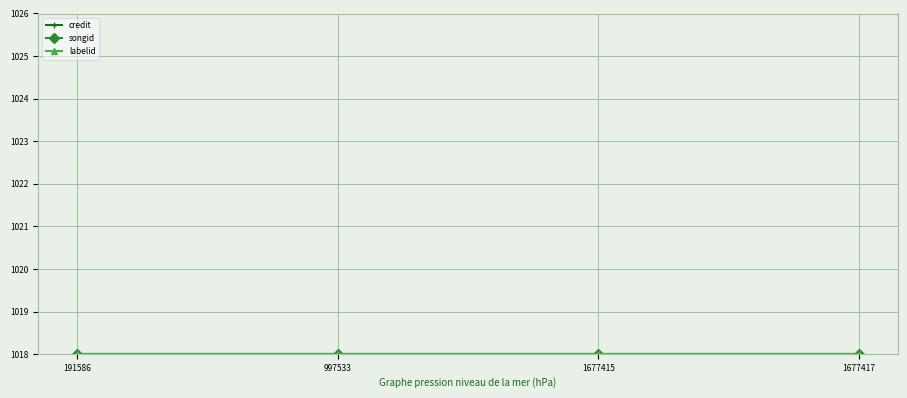

Reading left to right, transcribe all the data shown in this chart.

credit: 2235822	2235822	2235822	2235822
songid: 1987491	1987491	1987491	1987491
labelid: 198	198	198	198